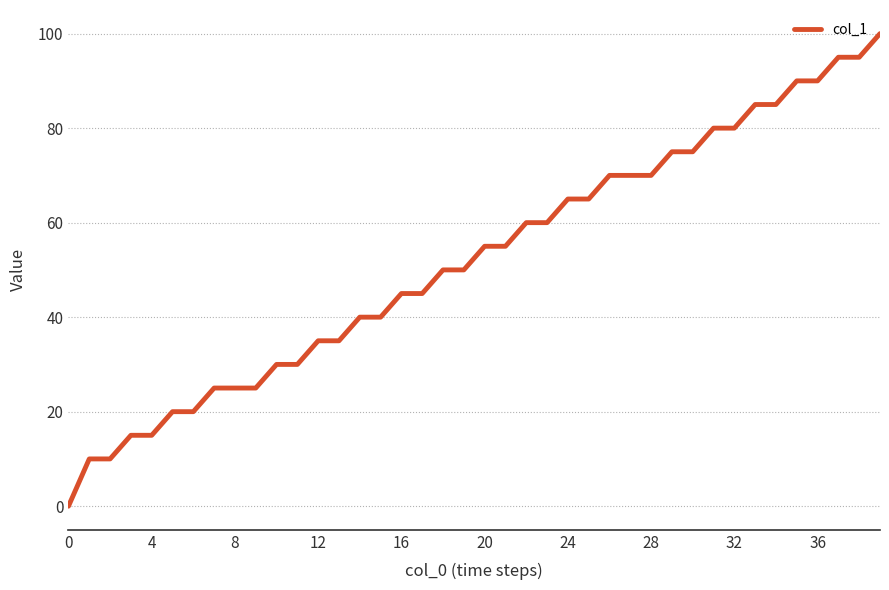

How many lines are shown in the chart?

1